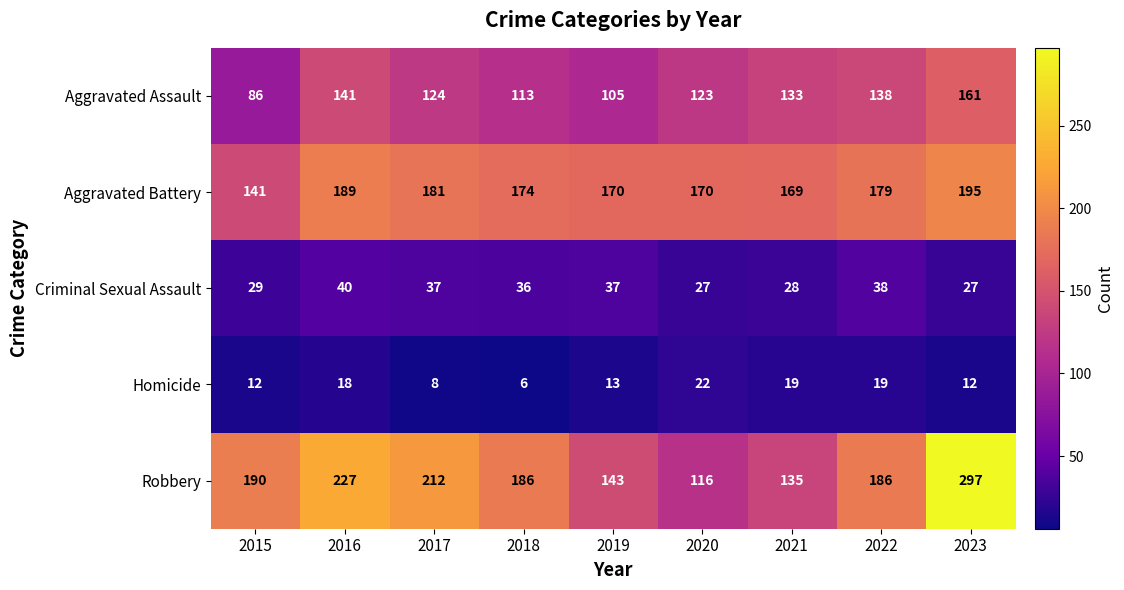

Count the number of data series in this chart.

5